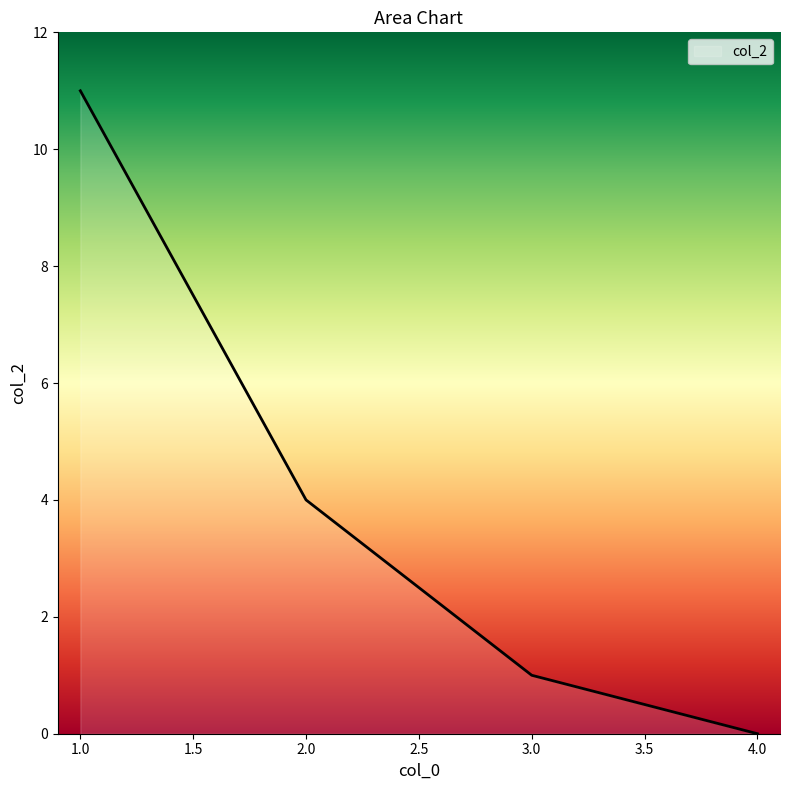

What is the sum of all values?

16